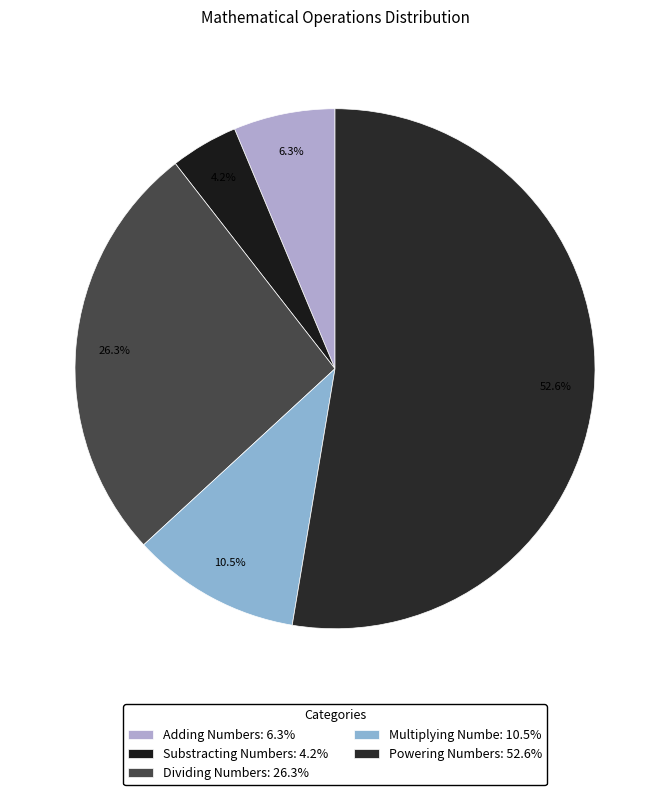

The Multiplying Numbe slice represents 11% of the pie. True or false?

True